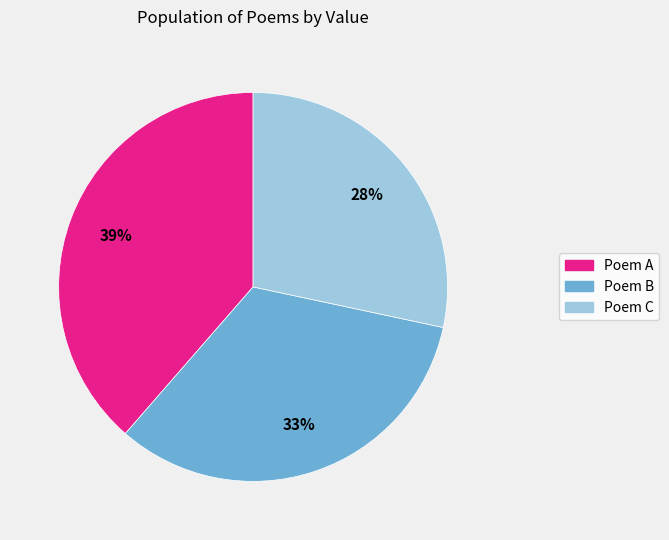

To the nearest percent, what is the average slice percentage?

33%